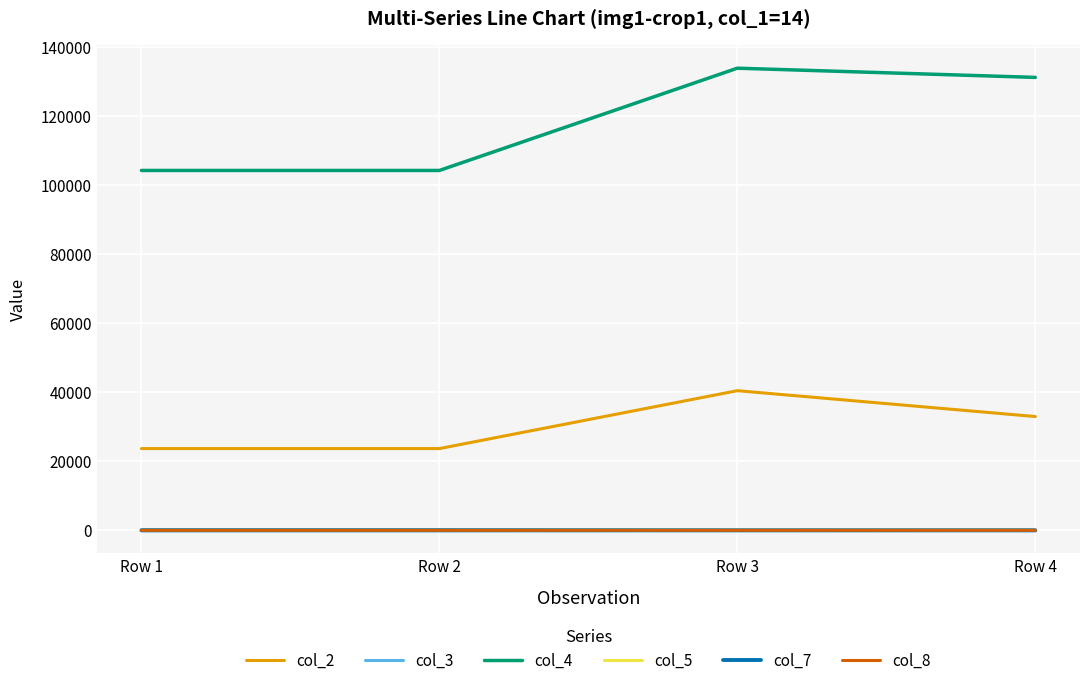

What is the minimum value for col_2?

23715.5